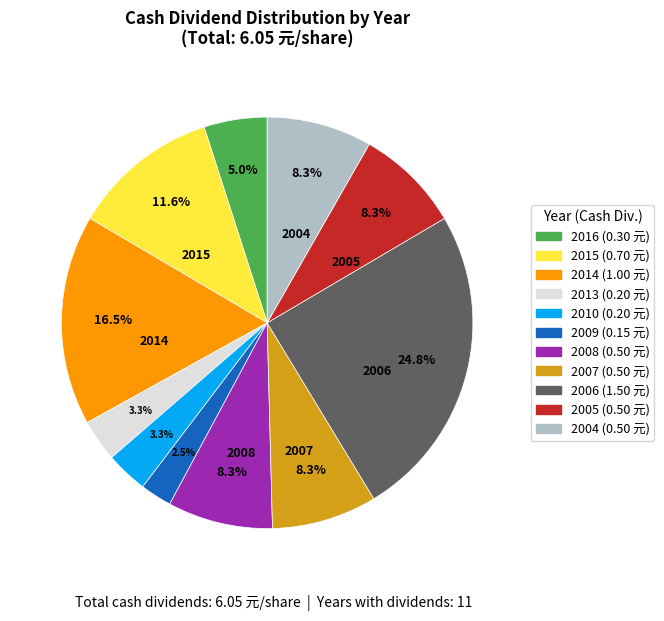

Does any single category account for the majority?

No